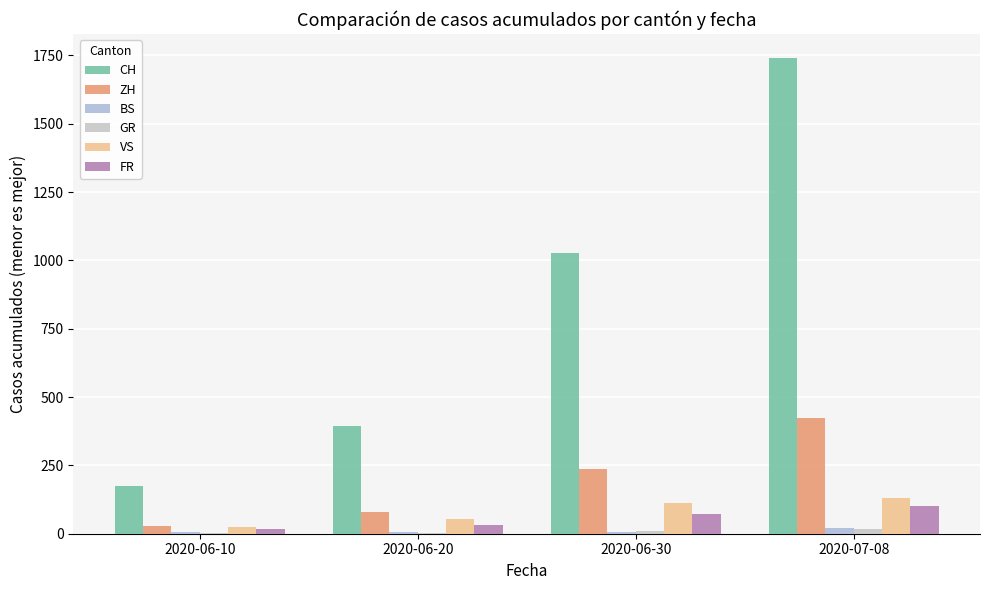

What is the greatest value displayed?

1741